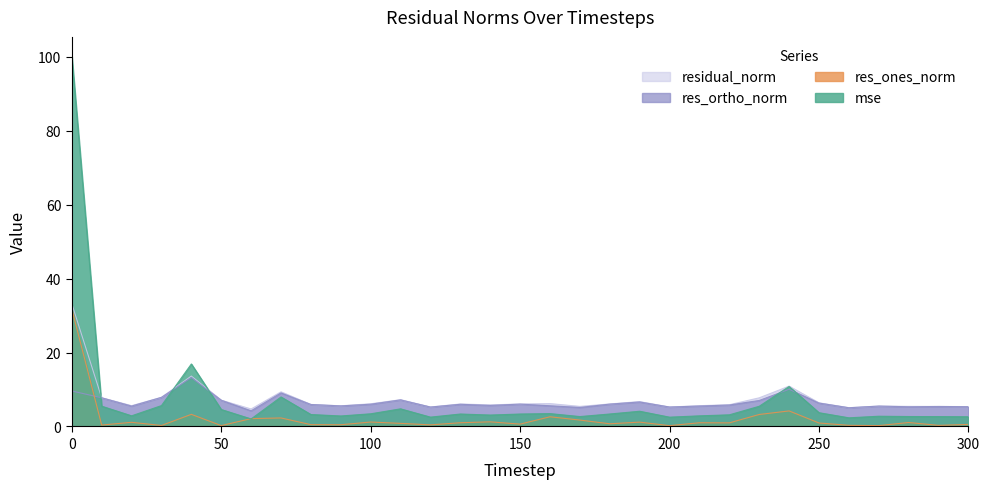

At 80, list the series in order from smallest to largest.

res_ones_norm, mse, res_ortho_norm, residual_norm